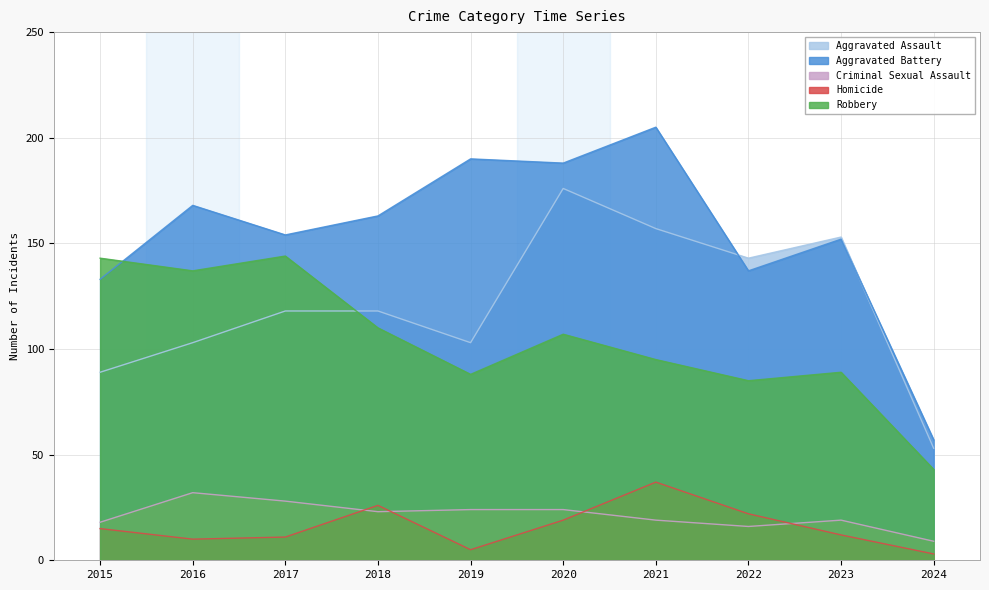

Reading left to right, transcribe all the data shown in this chart.

Aggravated Assault: 89	103	118	118	103	176	157	143	153	53
Aggravated Battery: 133	168	154	163	190	188	205	137	152	57
Criminal Sexual Assault: 18	32	28	23	24	24	19	16	19	9
Homicide: 15	10	11	26	5	19	37	22	12	3
Robbery: 143	137	144	110	88	107	95	85	89	43